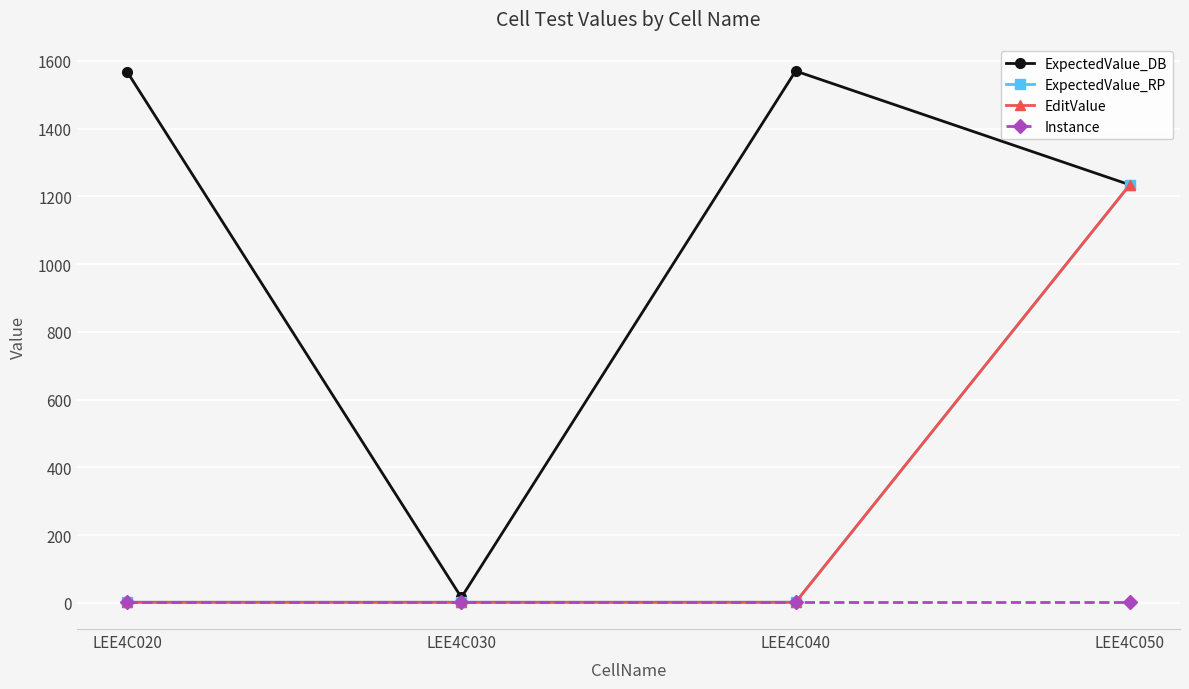

What is the maximum value for EditValue?

1234.5